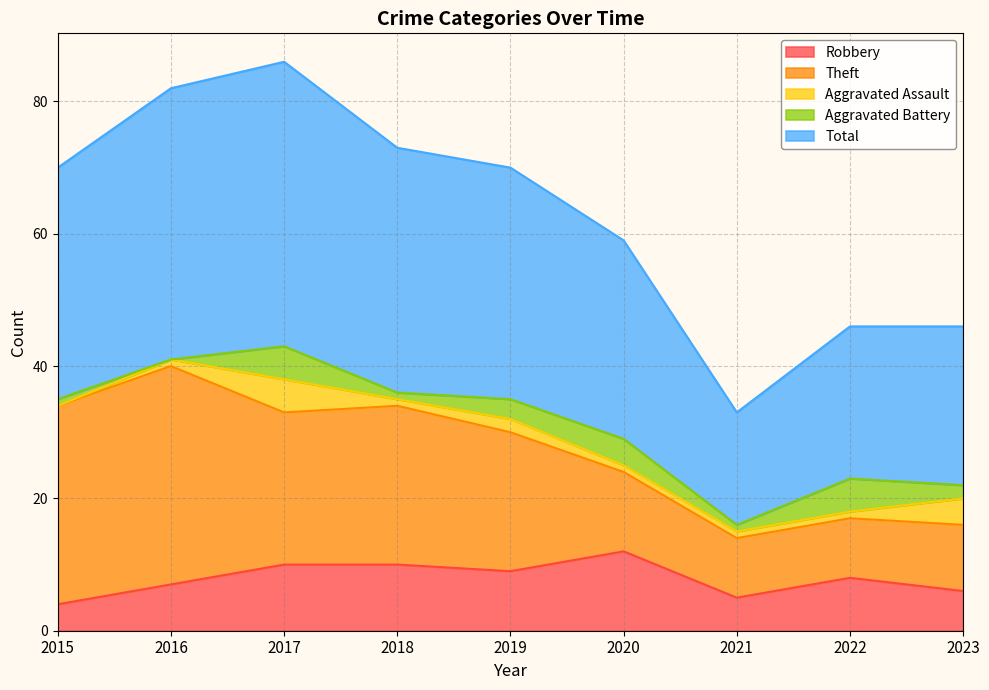

Reading left to right, what are all the values shown in this chart?

Robbery: 2015=4	2016=7	2017=10	2018=10	2019=9	2020=12	2021=5	2022=8	2023=6
Theft: 2015=30	2016=33	2017=23	2018=24	2019=21	2020=12	2021=9	2022=9	2023=10
Aggravated Assault: 2015=0	2016=1	2017=5	2018=1	2019=2	2020=1	2021=1	2022=1	2023=4
Aggravated Battery: 2015=1	2016=0	2017=5	2018=1	2019=3	2020=4	2021=1	2022=5	2023=2
Total: 2015=35	2016=41	2017=43	2018=37	2019=35	2020=30	2021=17	2022=23	2023=24